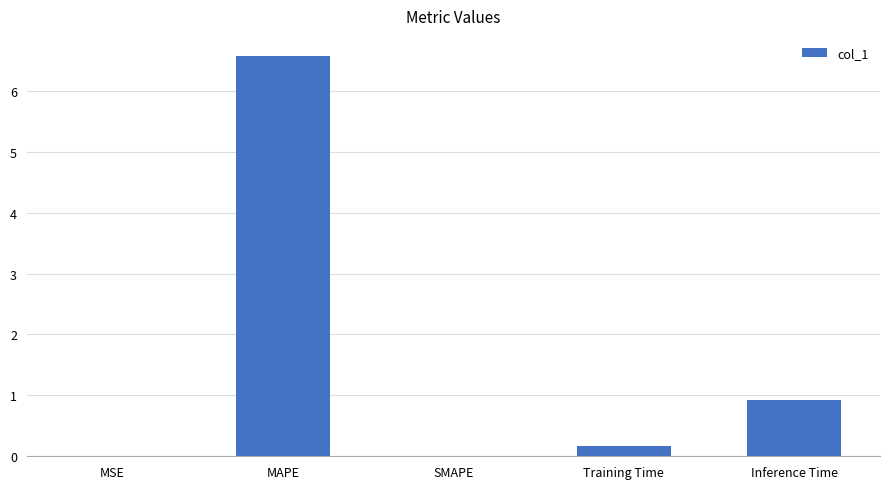

What is the sum of all values?

7.7